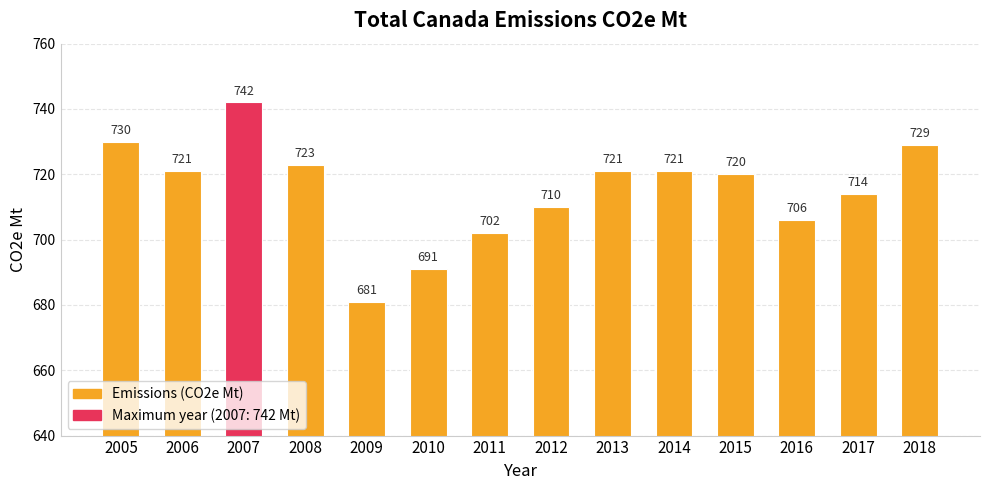

Where does the data first go above 721?

2005